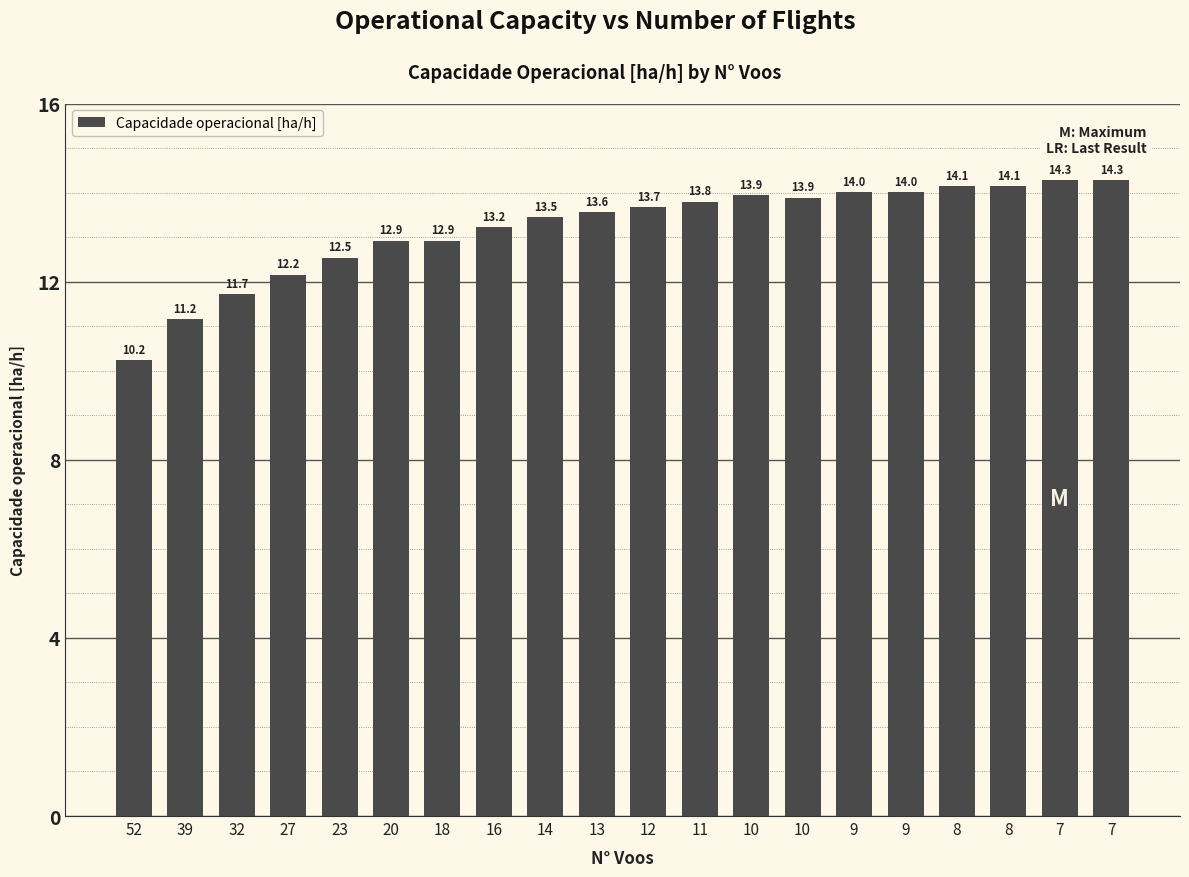

List the labels in order of value, smallest first.

52, 39, 32, 27, 23, 20, 18, 16, 14, 13, 12, 11, 10, 10, 9, 9, 8, 8, 7, 7